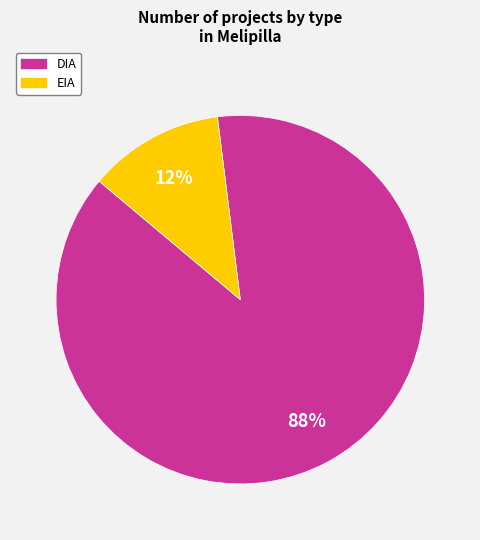

Is the sum of DIA and EIA greater than half?

Yes